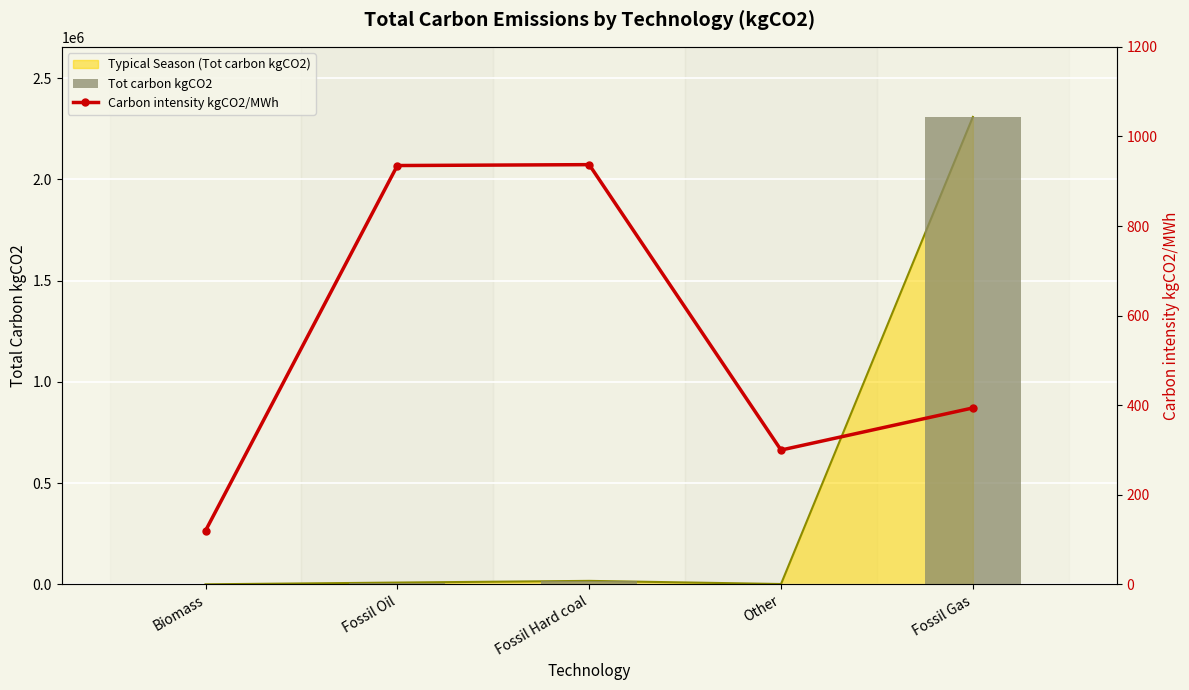

What is the sum of all Tot carbon kgCO2 values?

2339063.3